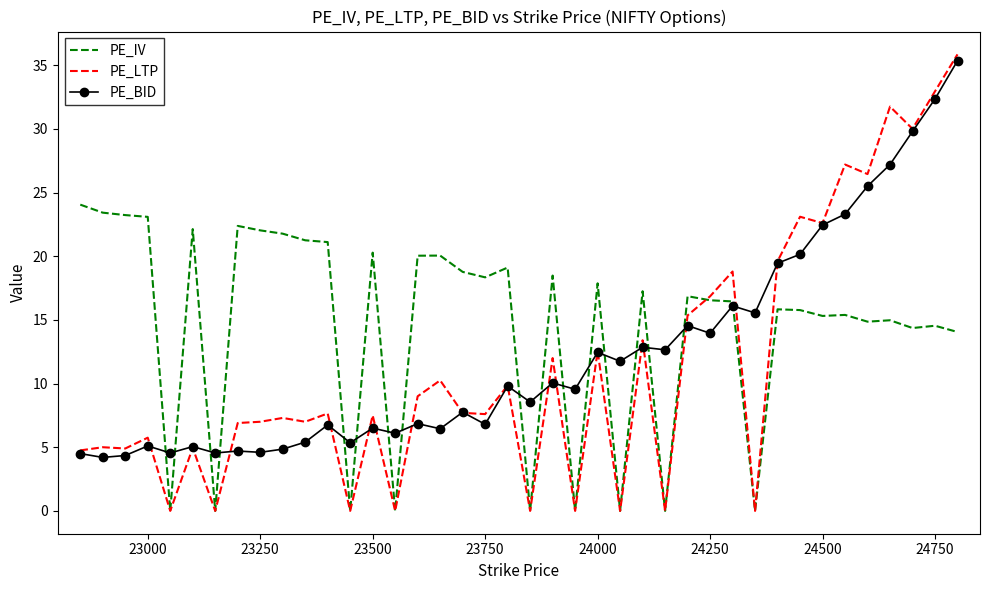

What are all the series names shown in the legend?

PE_IV, PE_LTP, PE_BID